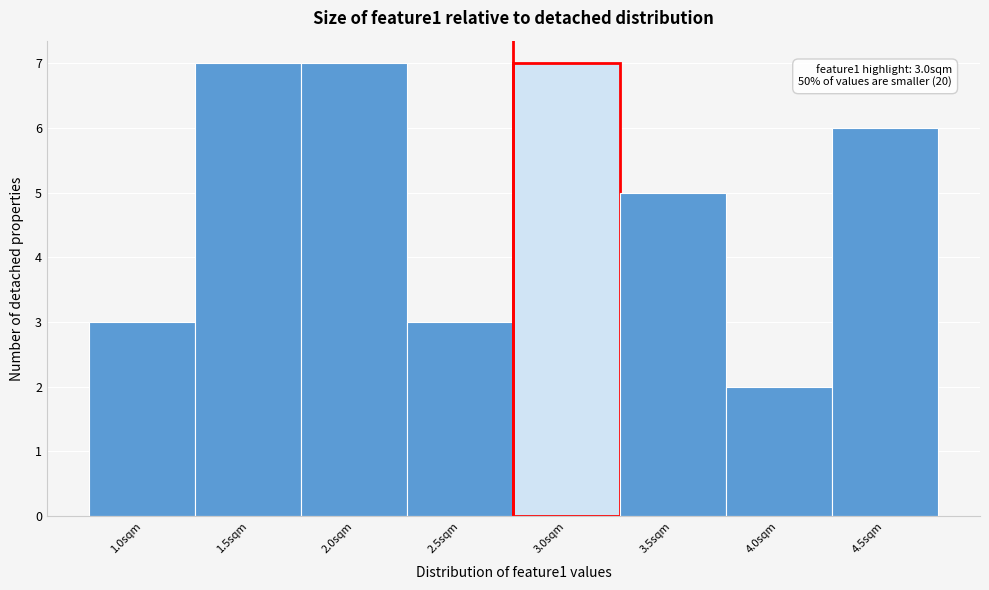

Reading right to left, list all the values displayed in this chart.

6	2	5	7	3	7	7	3